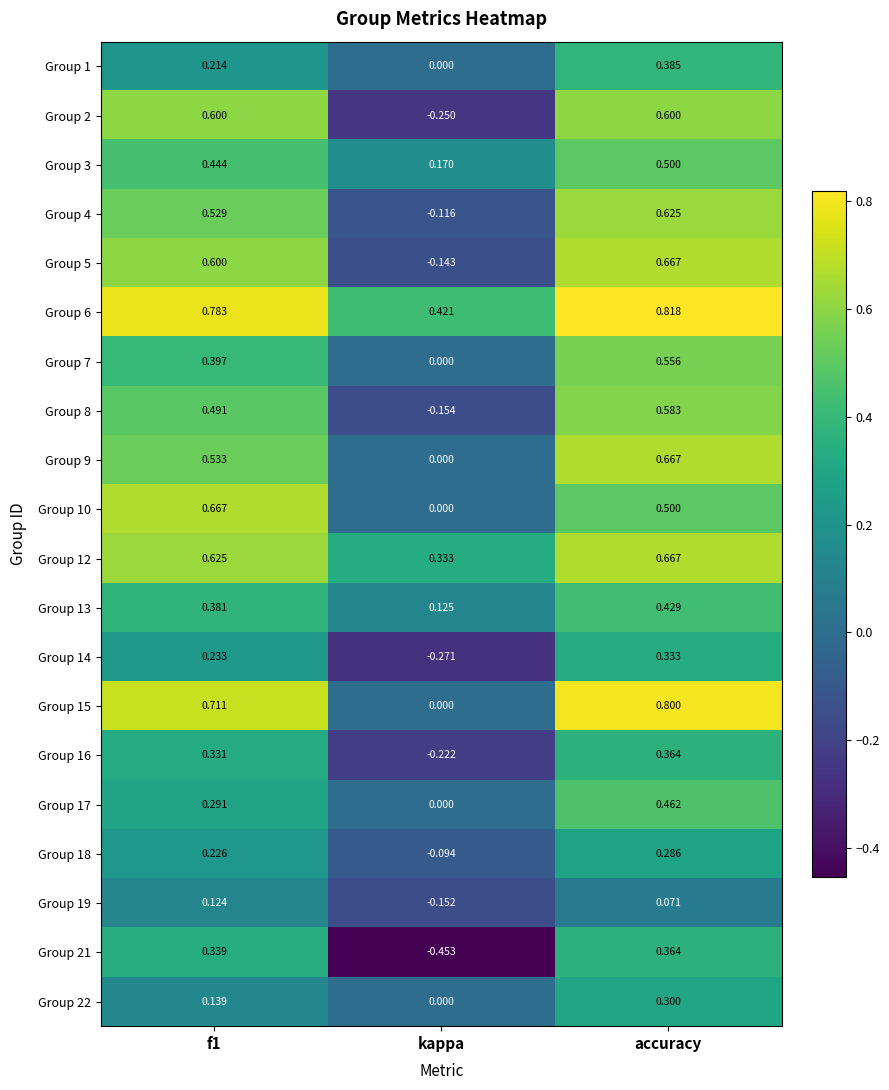

Which label corresponds to the largest value in the chart?

accuracy